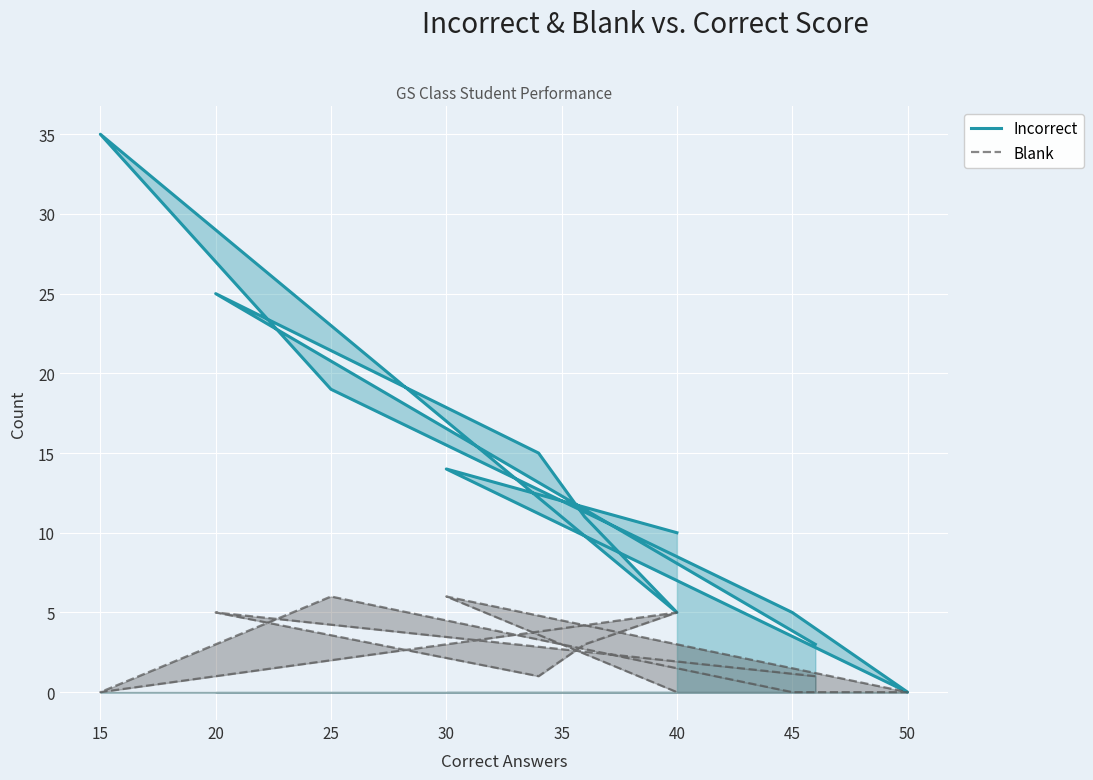

What is the value of the Incorrect point at the 11th from the left?

3